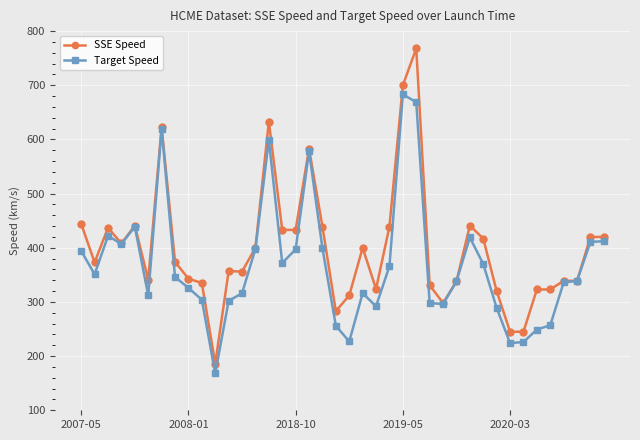

True or false: Target Speed has more than 2 points higher than both neighbors.

True